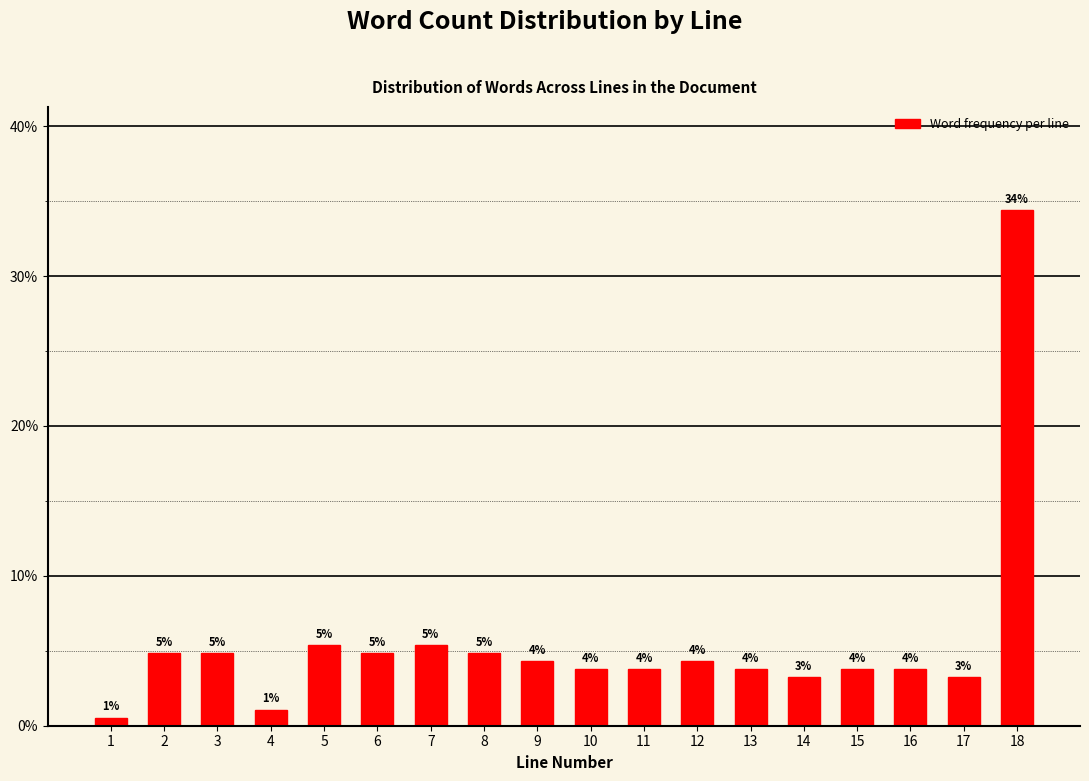

How many bars are there in total?

18